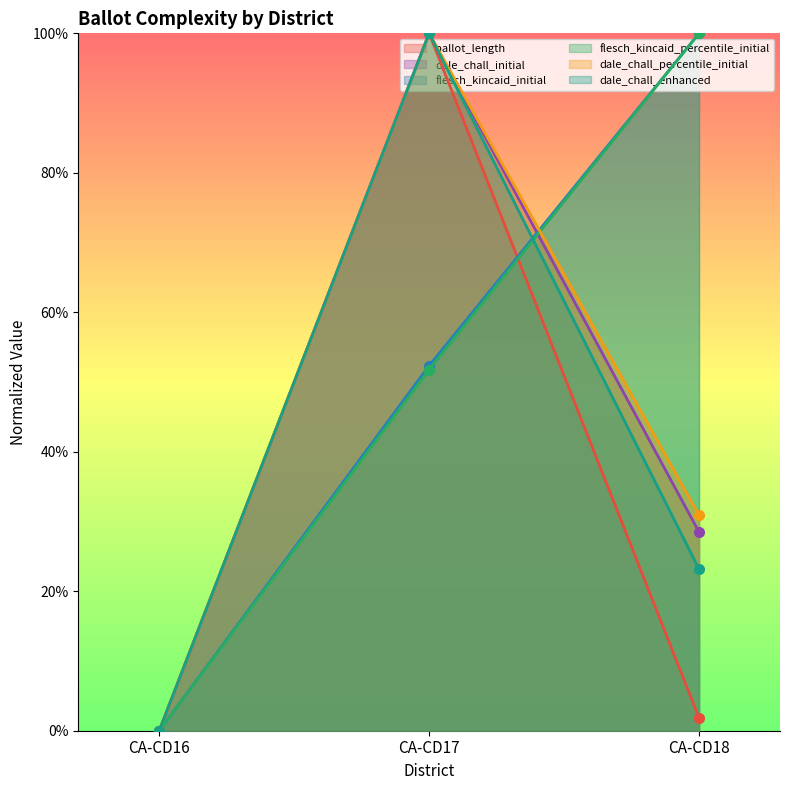

Reading right to left, extract all data points from this chart.

ballot_length: CA-CD18=0.0	CA-CD17=1.0	CA-CD16=0.0
dale_chall_initial: CA-CD18=0.3	CA-CD17=1.0	CA-CD16=0.0
flesch_kincaid_initial: CA-CD18=1.0	CA-CD17=0.5	CA-CD16=0.0
flesch_kincaid_percentile_initial: CA-CD18=1.0	CA-CD17=0.5	CA-CD16=0.0
dale_chall_percentile_initial: CA-CD18=0.3	CA-CD17=1.0	CA-CD16=0.0
dale_chall_enhanced: CA-CD18=0.2	CA-CD17=1.0	CA-CD16=0.0